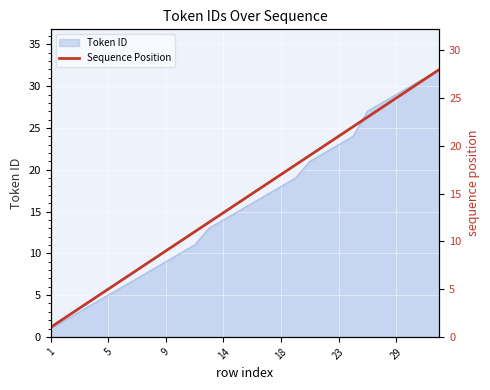

What is the approximate value at 19?

20